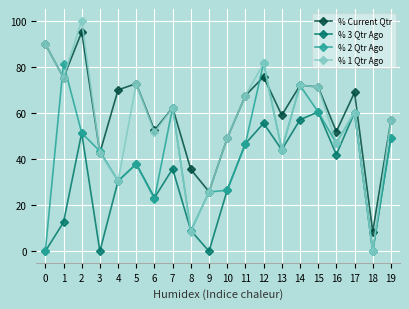

At which label does % Current Qtr reach its minimum?

18